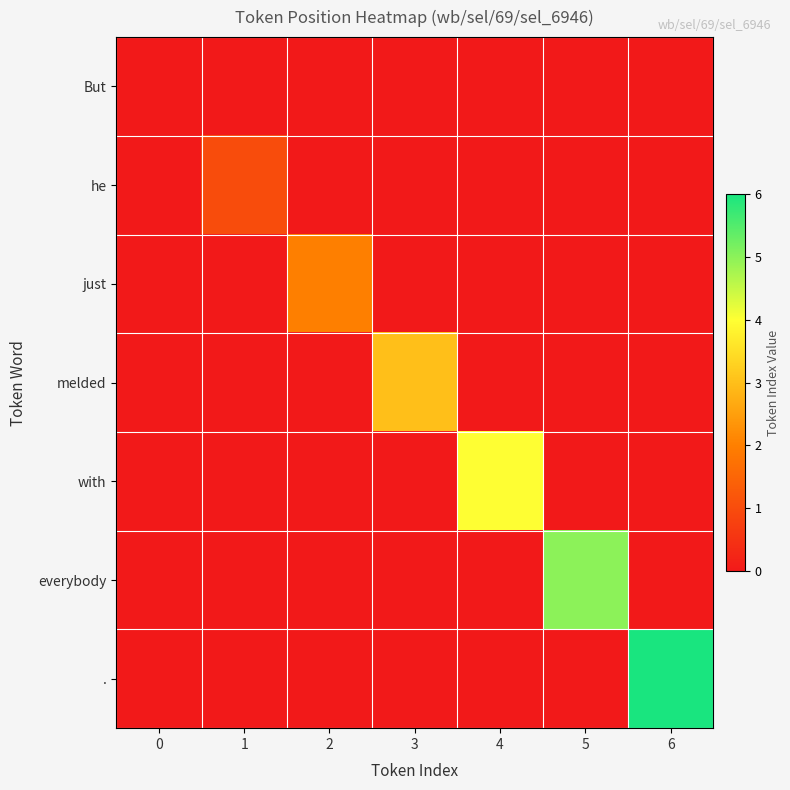

What is the maximum value shown in the chart?

6